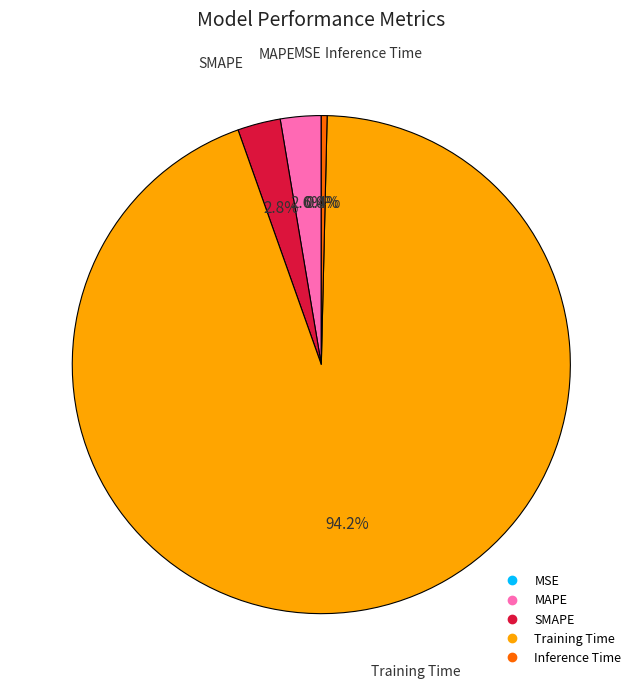

Does Training Time account for over 50% of the chart?

Yes